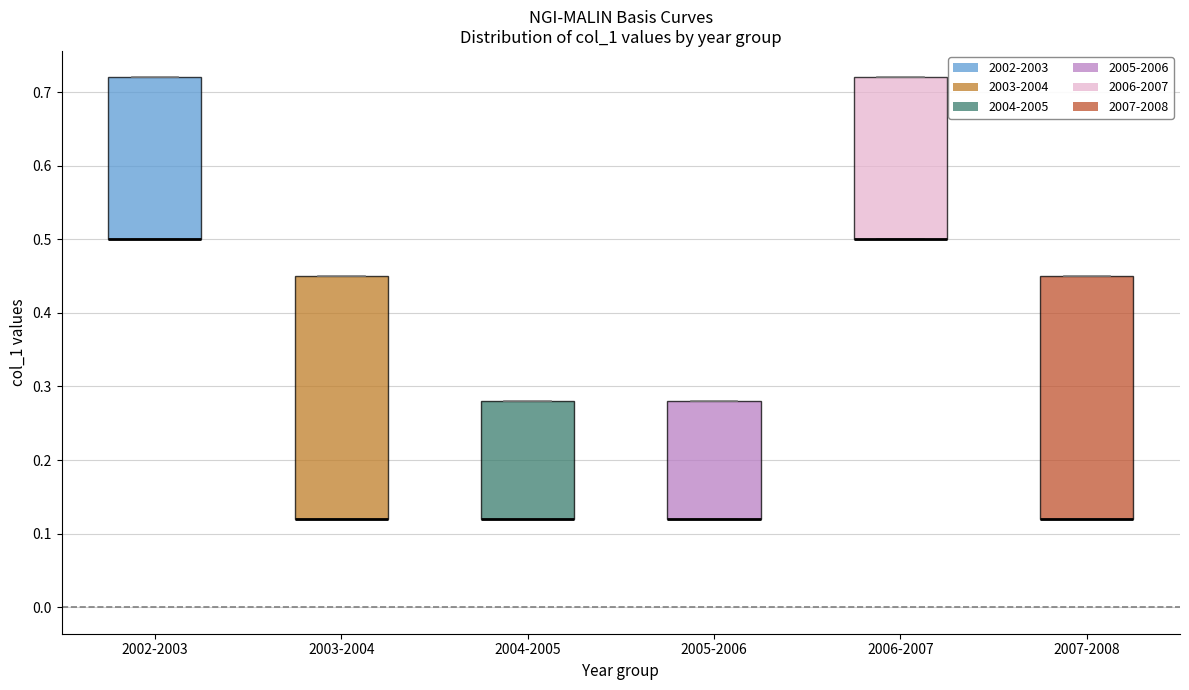

Where is the lower edge of the box for 2004-2005 on the y-axis? The values are not printed on the chart, so give them approximately, as read against the axis.

0.12